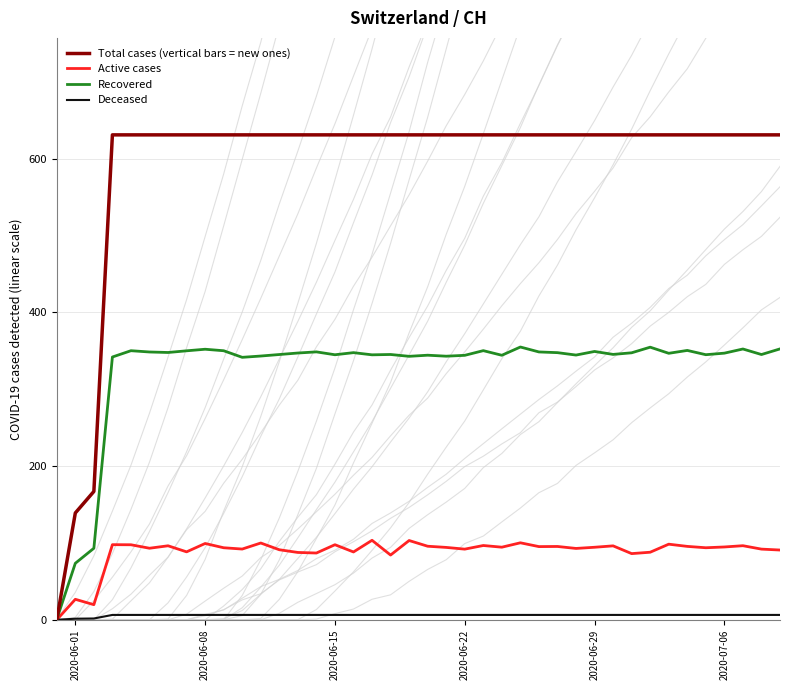

Which series has the widest spread of values?

Total cases (vertical bars = new ones)